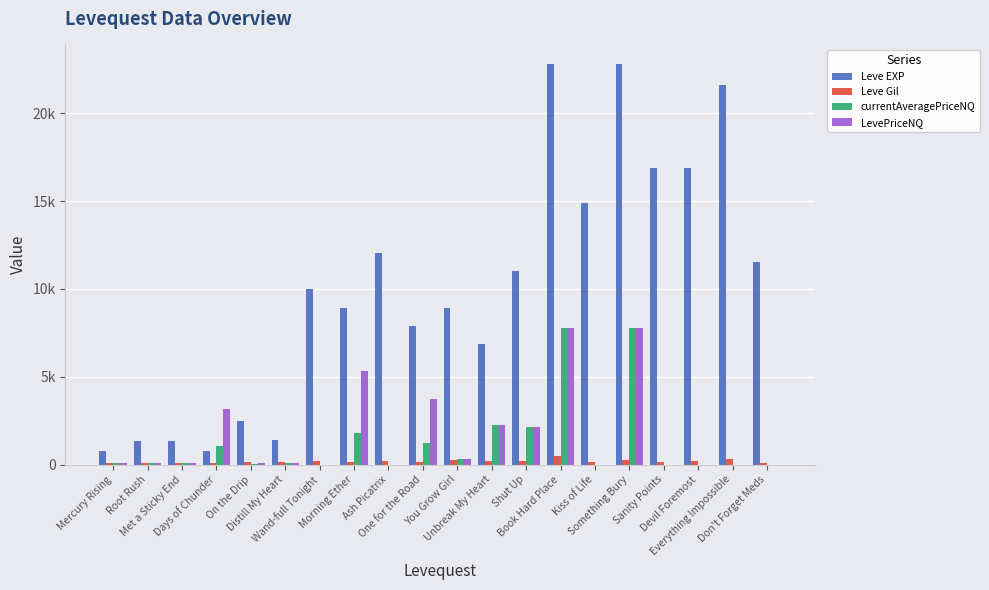

Which series has the largest total across all categories?

Leve EXP